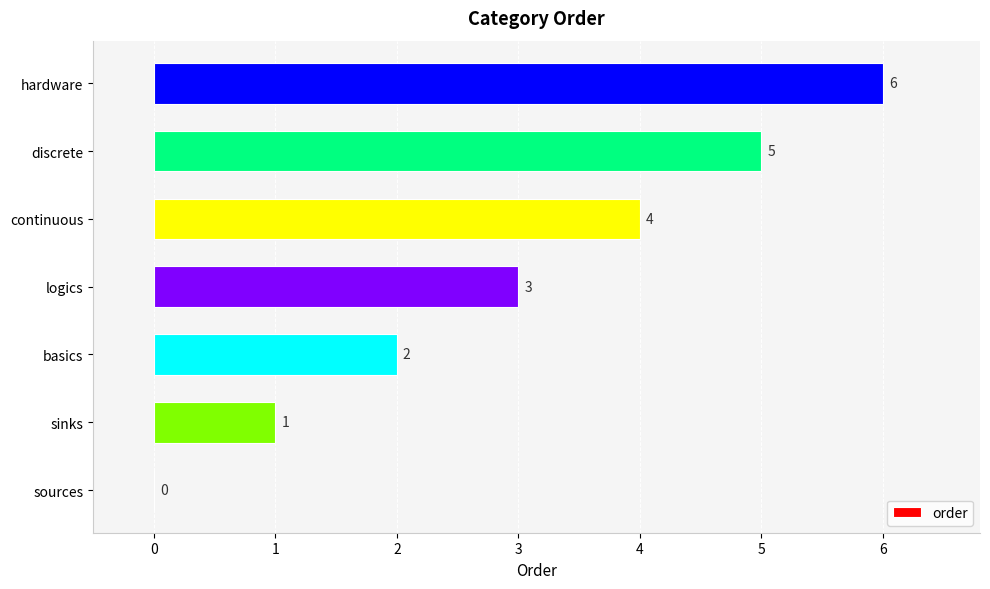

What is the greatest value displayed?

6